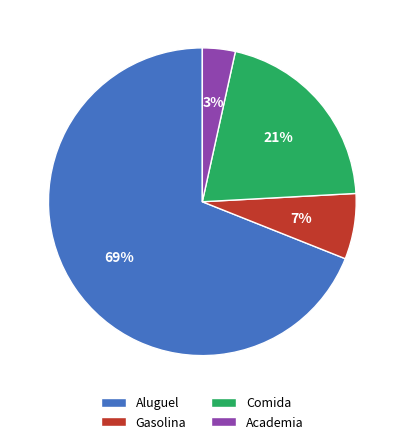

Does any single category account for the majority?

Yes